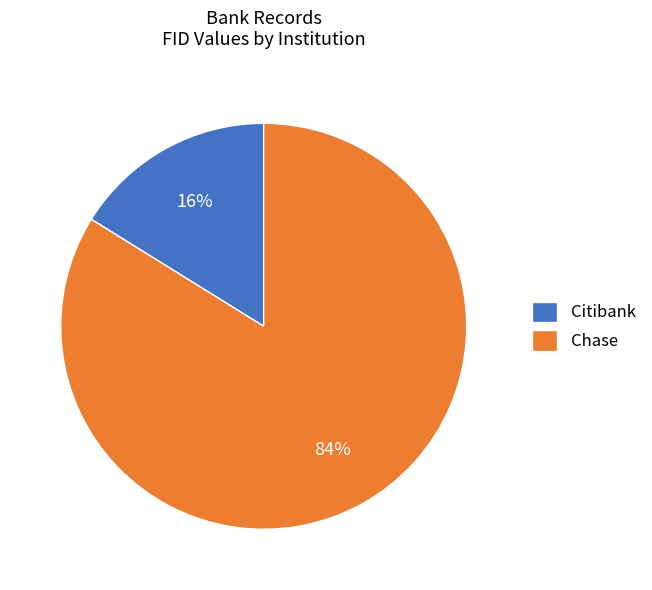

Count the number of slices in the pie.

2